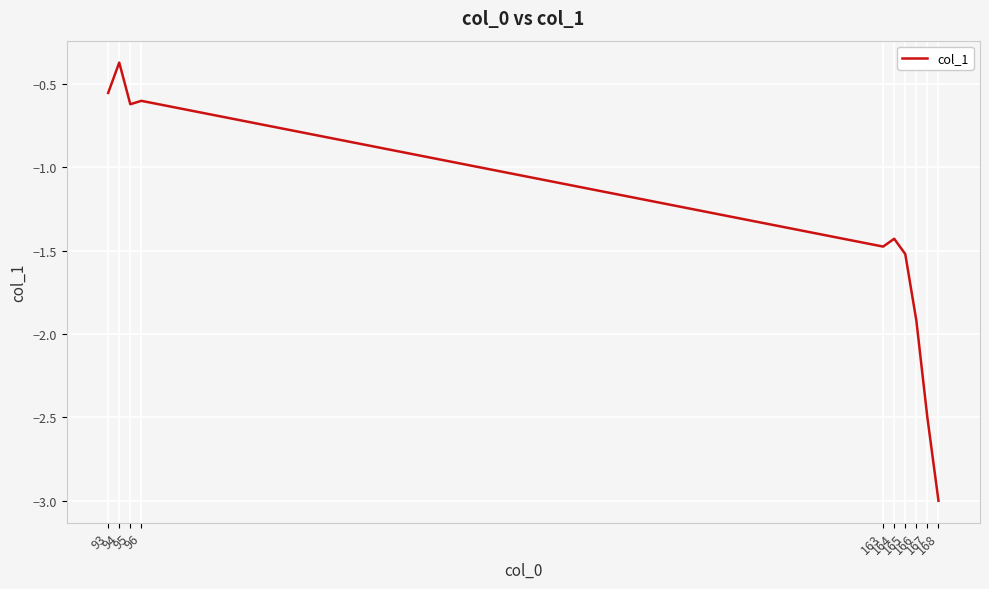

What is the difference between the maximum and minimum values?

2.6